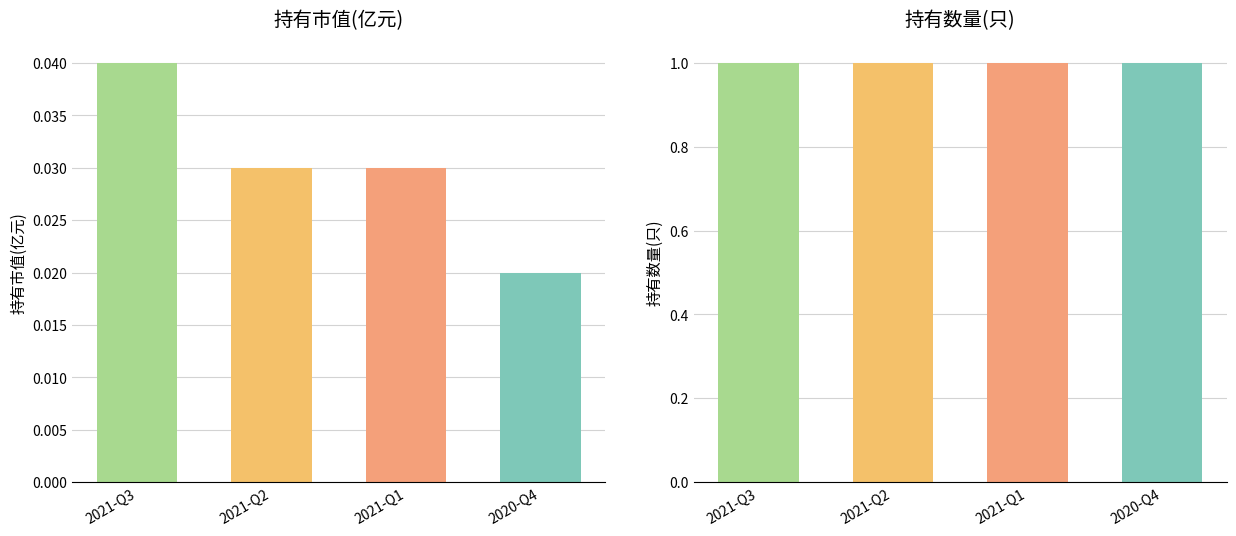

Is the value of 持有市值(亿元) at 2020-Q4 greater than the value of 持有数量(只) at 2021-Q3?

No